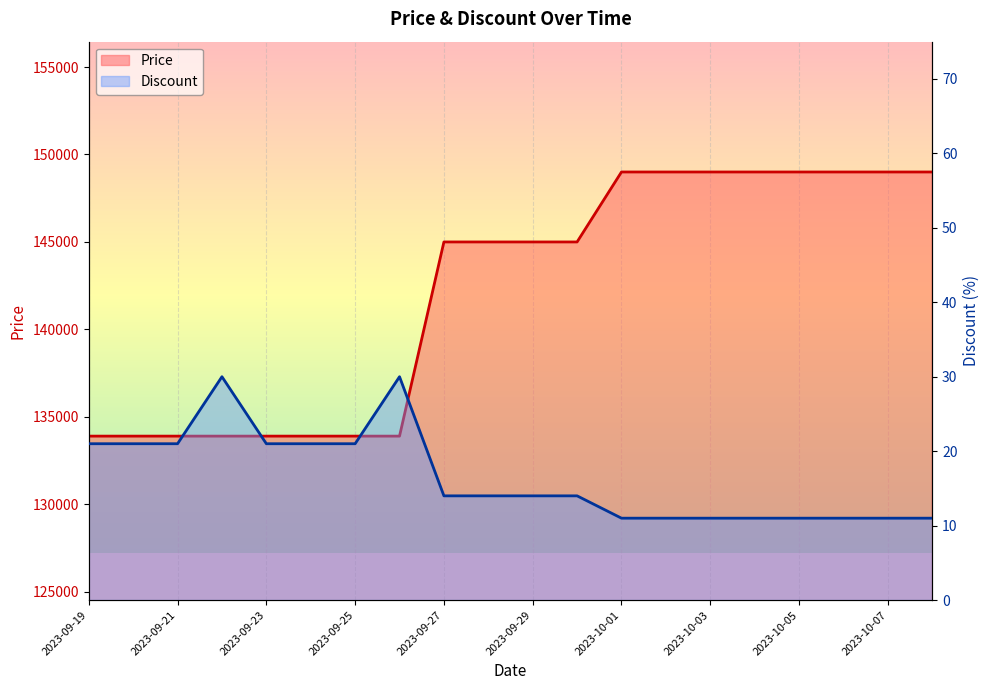

Which series has the largest total across all categories?

Price